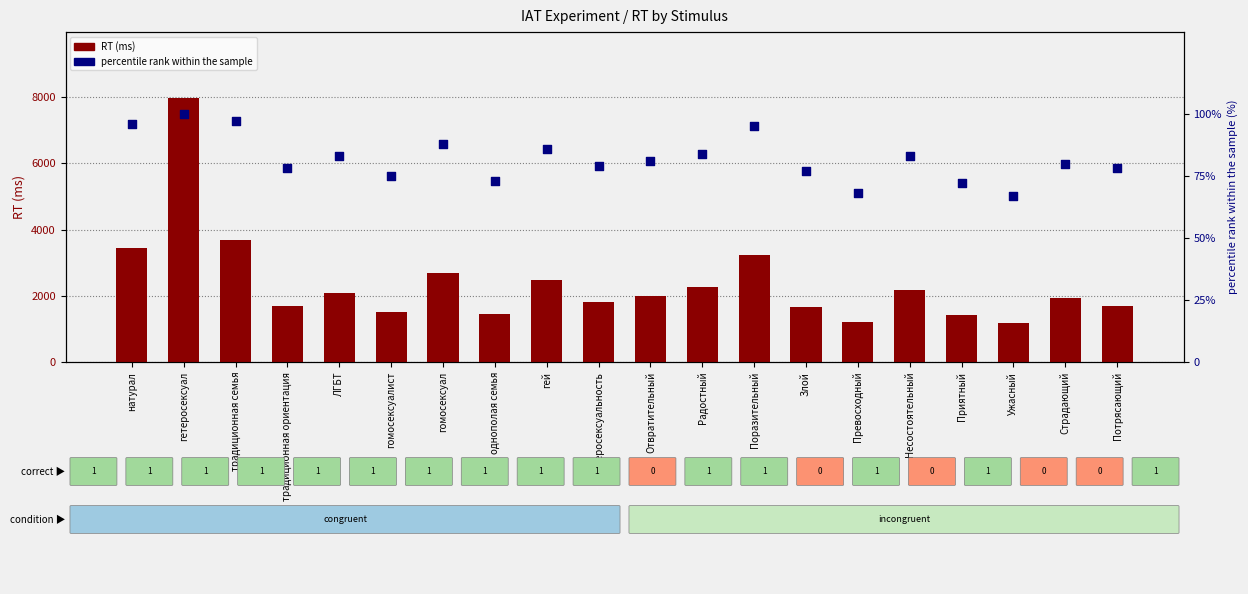

Which series has the widest spread of Y values?

RT (ms)